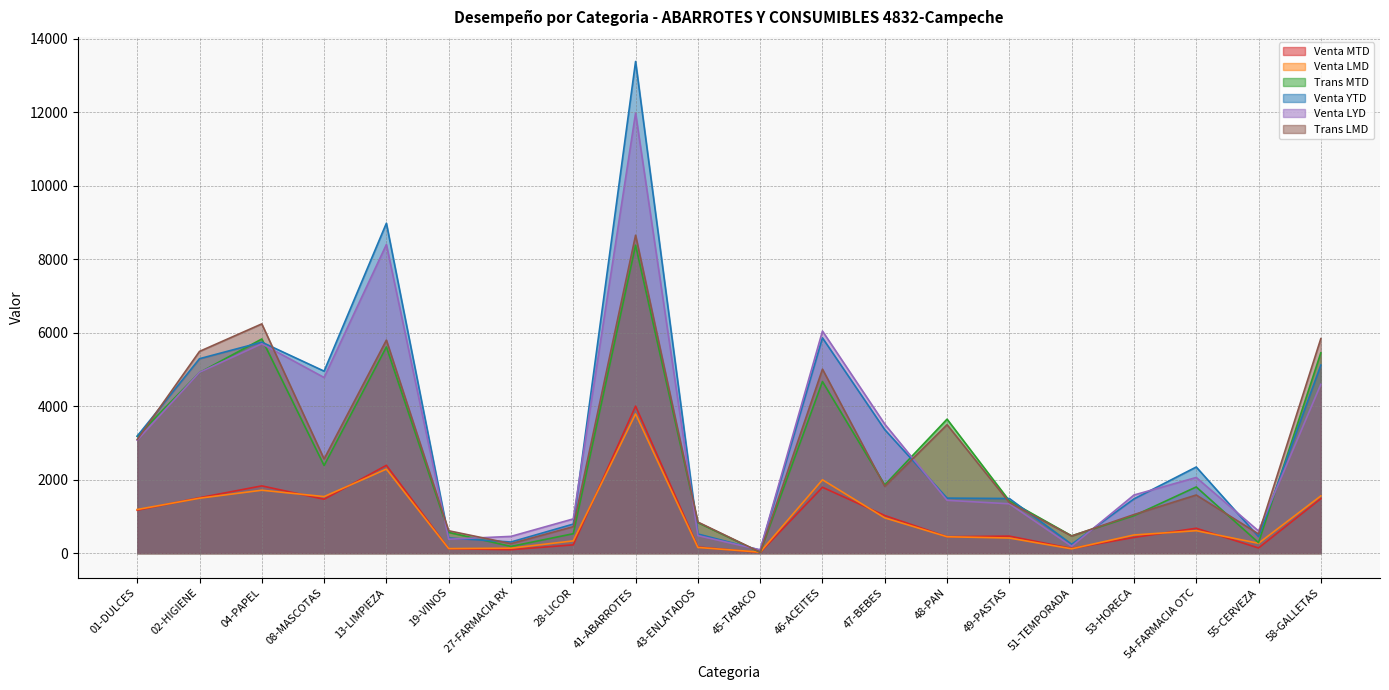

What is the highest value of the Venta MTD series?

4003